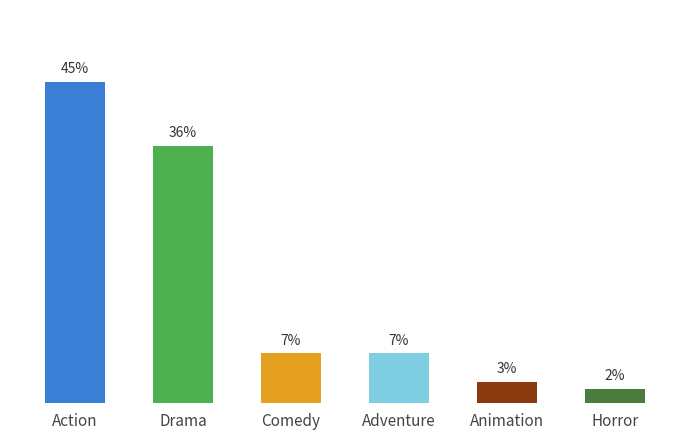

What is the maximum value shown in the chart?

45